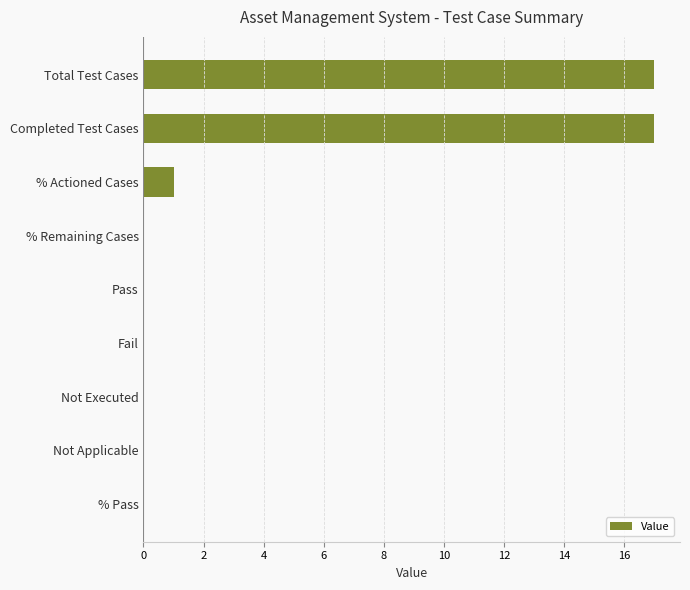

The value at Not Executed is 10. True or false?

False